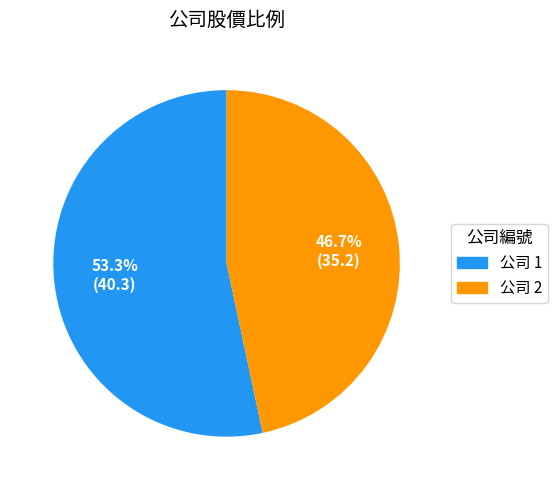

Does any single category account for the majority?

Yes